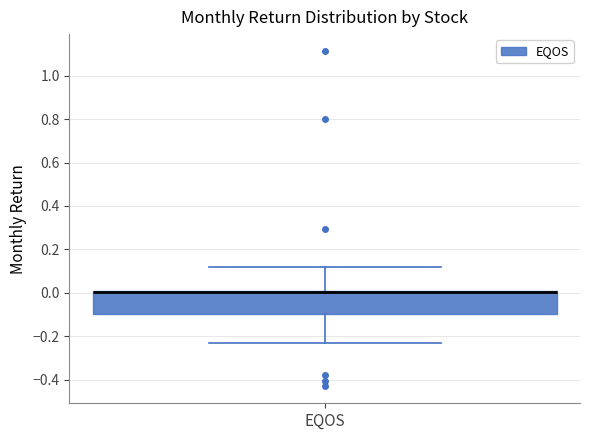

Read this box plot against the y-axis: the position of the median line, the range covered by the box, and the ends of both whiskers. The values are not printed on the chart, so give them approximately, as read against the axis.

median 0.00 (just below the box's upper edge), box -0.10 to 0.00, whiskers -0.24 to 0.12